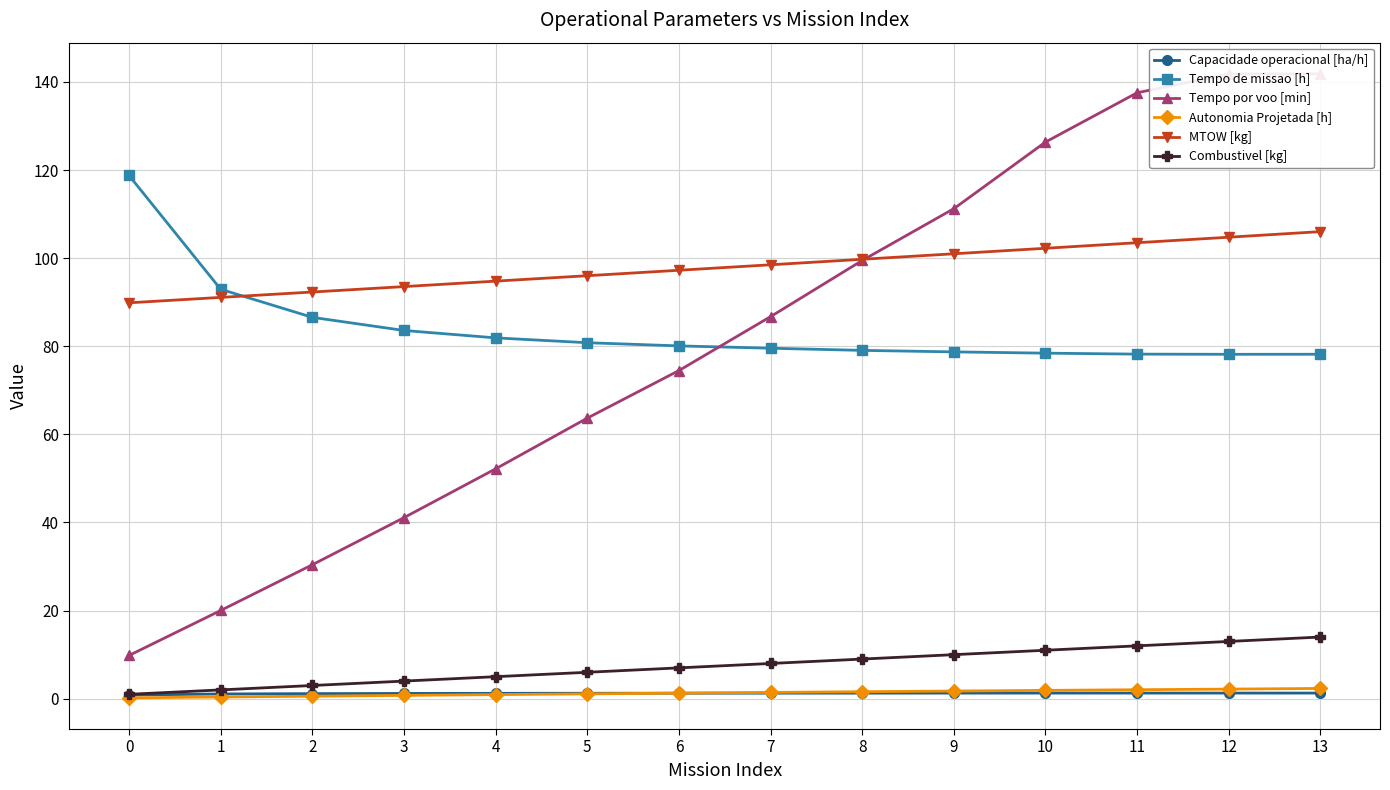

How many times do Autonomia Projetada [h] and Capacidade operacional [ha/h] cross each other?

1